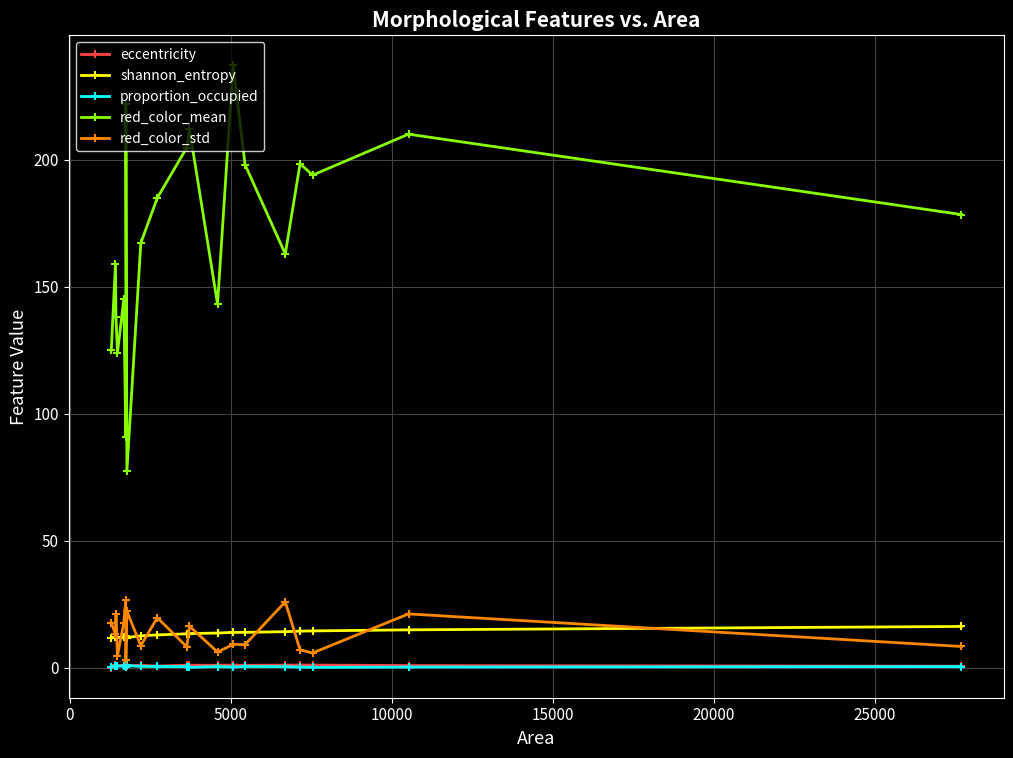

What is the value of the red_color_mean point at the 7th from the left?

222.1